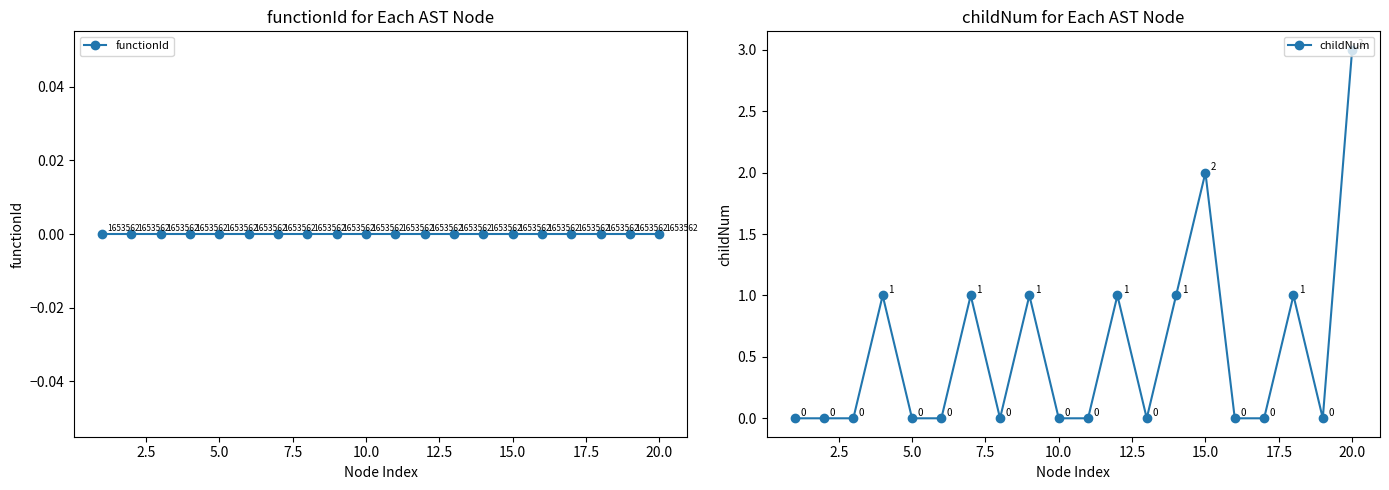

True or false: functionId and childNum cross at least once.

False